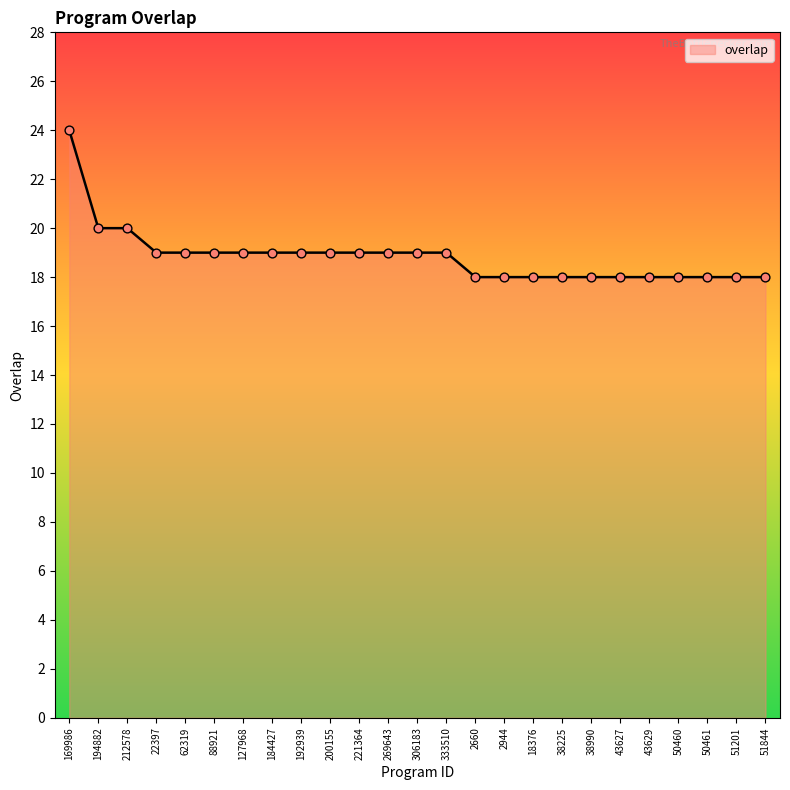

Approximately how many times larger is the value at 2660 compared to 38225?

1.0